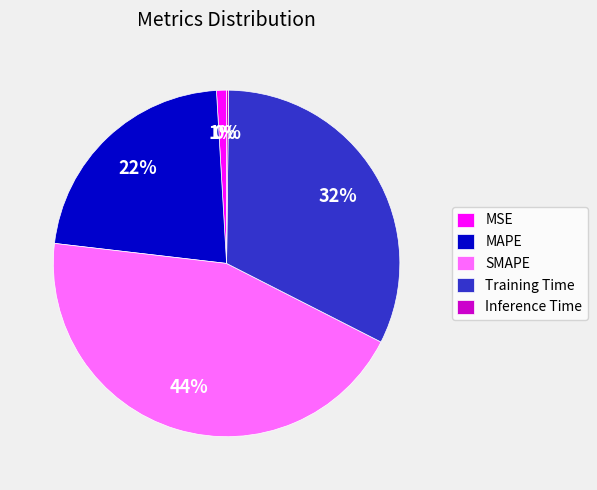

Which slice is the largest?

SMAPE